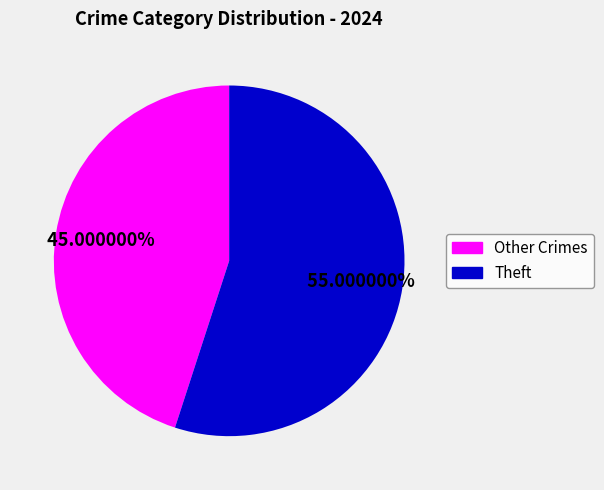

Is there a majority slice in this chart?

Yes